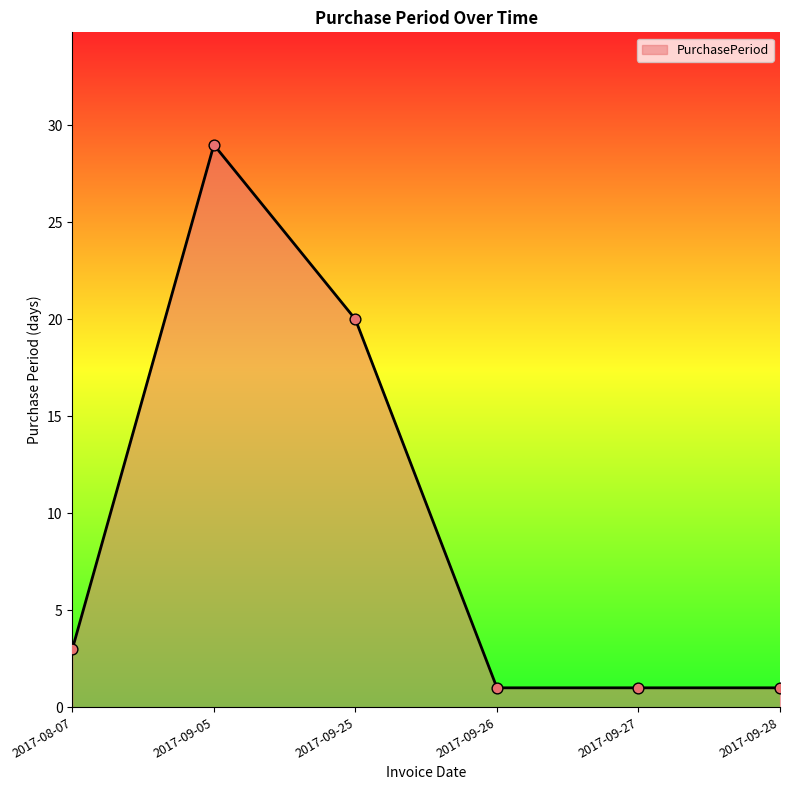

What is the change in value from 2017-09-05 to 2017-09-28?

-28